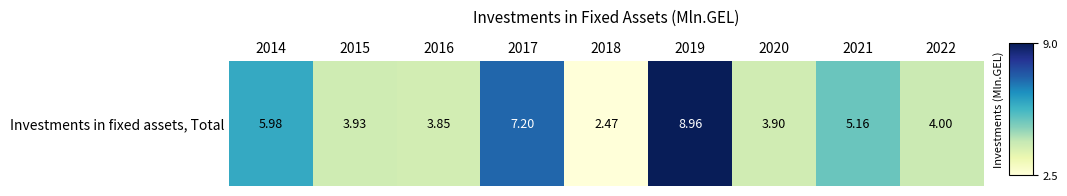

The value at 2021 is 2.1. True or false?

False